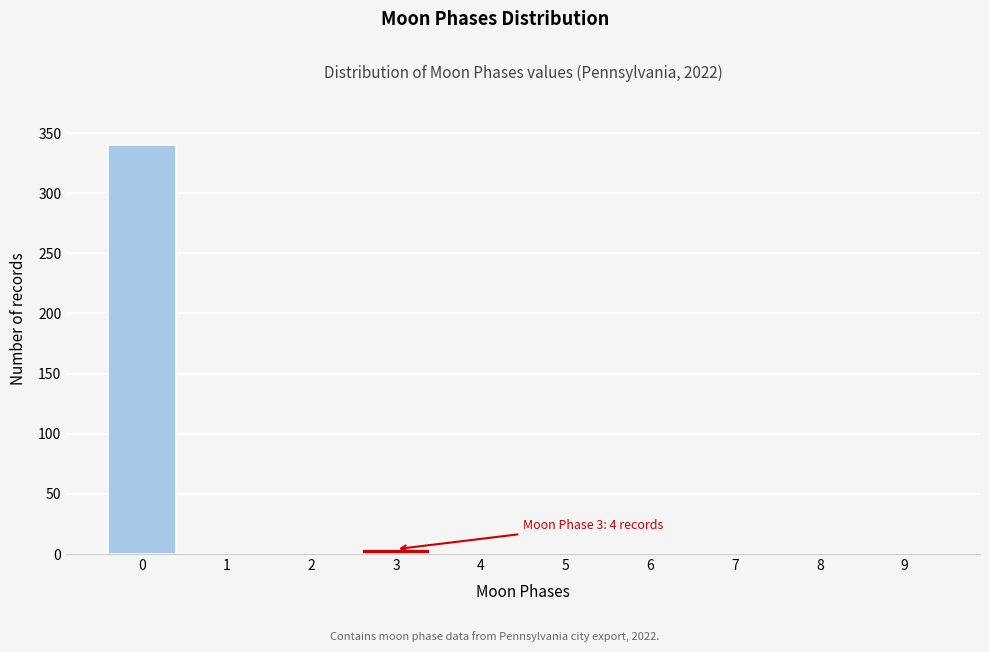

Reading left to right, list all the values displayed in this chart.

0=340	1=0	2=0	3=4	4=0	5=0	6=0	7=0	8=0	9=0